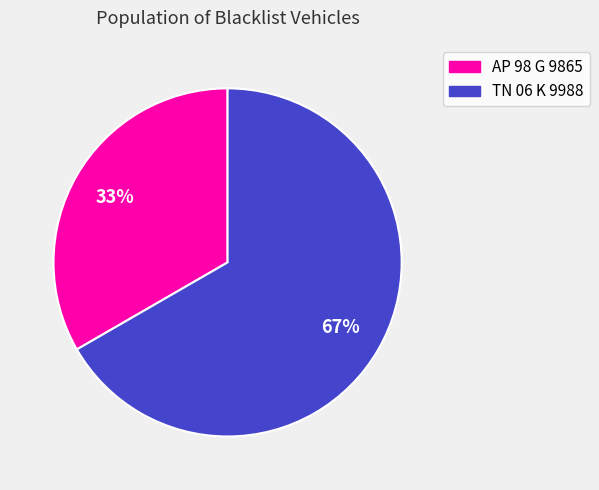

To the nearest percent, what portion does AP 98 G 9865 represent?

33%